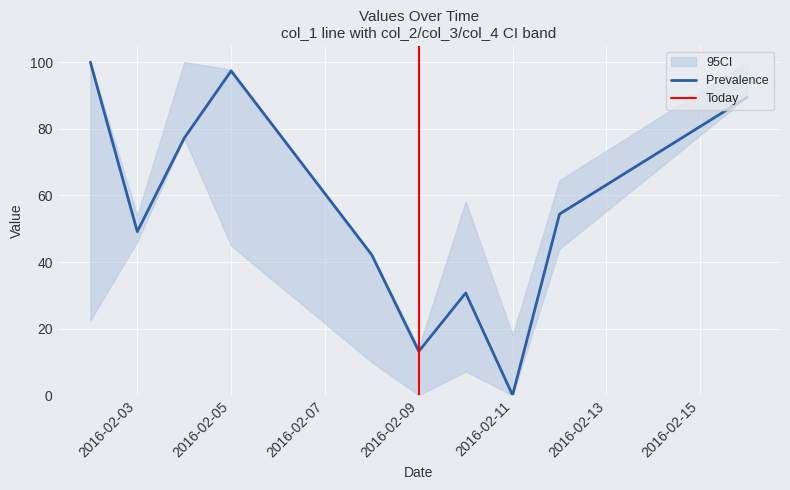

The Prevalence series shows 42.2 at 2016-02-11. True or false?

False